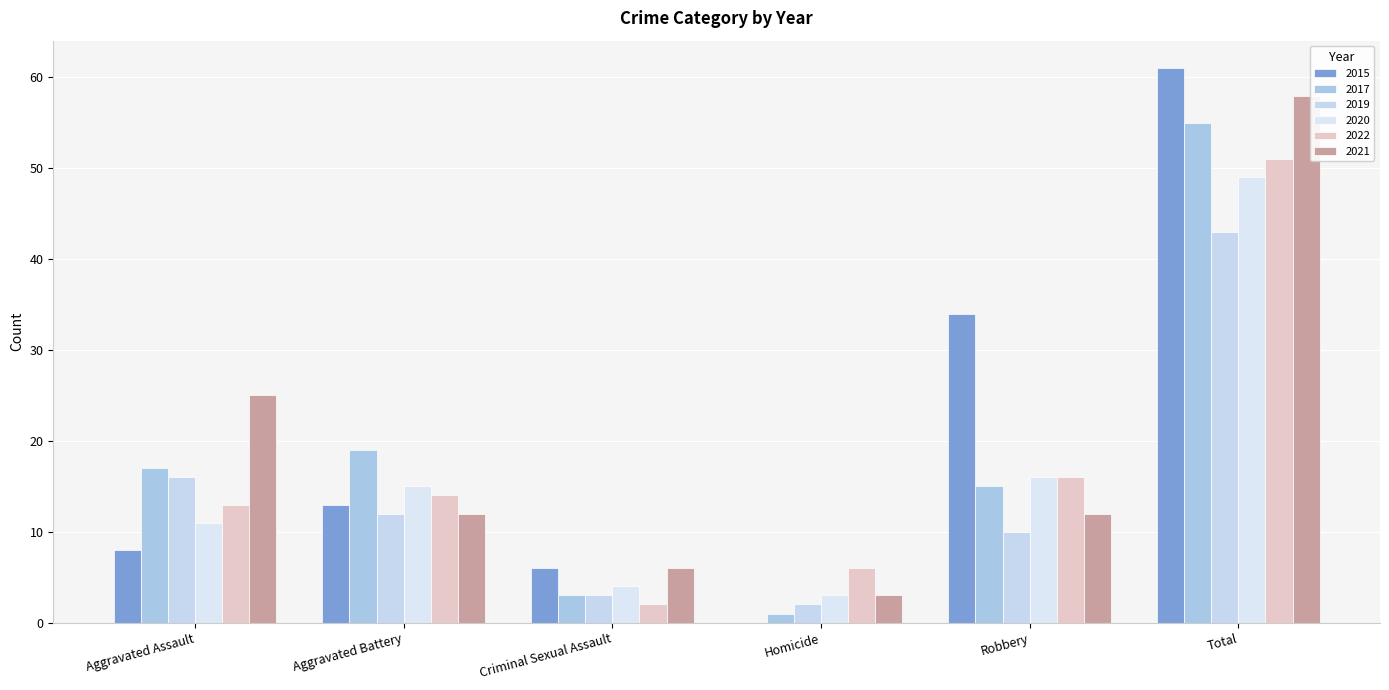

What is the label of the 3rd bar from the right?

Homicide